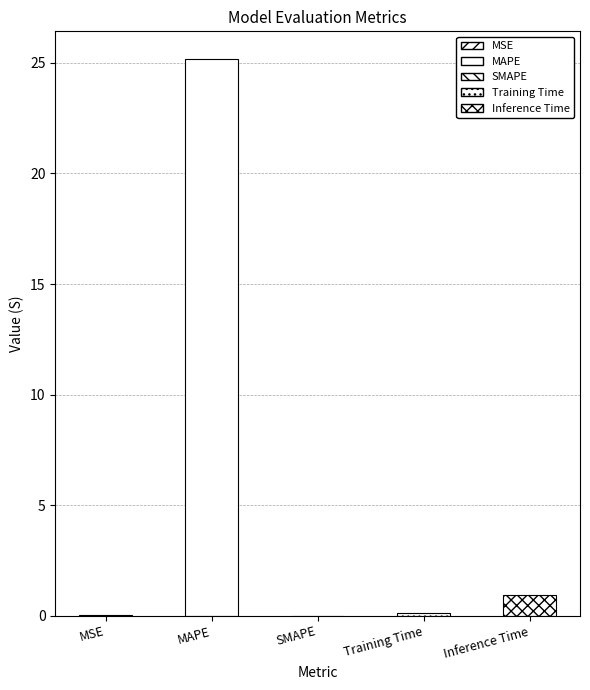

List the labels in order of value, largest first.

MAPE, Inference Time, Training Time, MSE, SMAPE